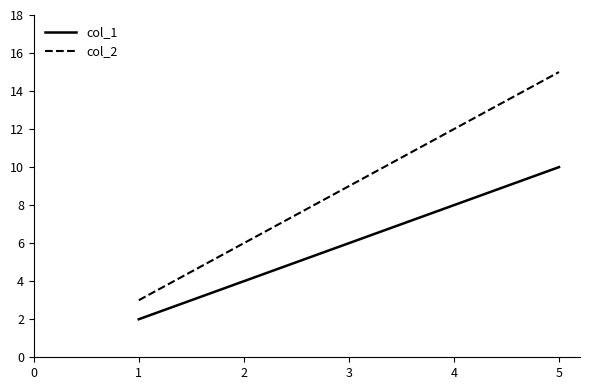

True or false: col_2 and col_1 cross at least once.

False